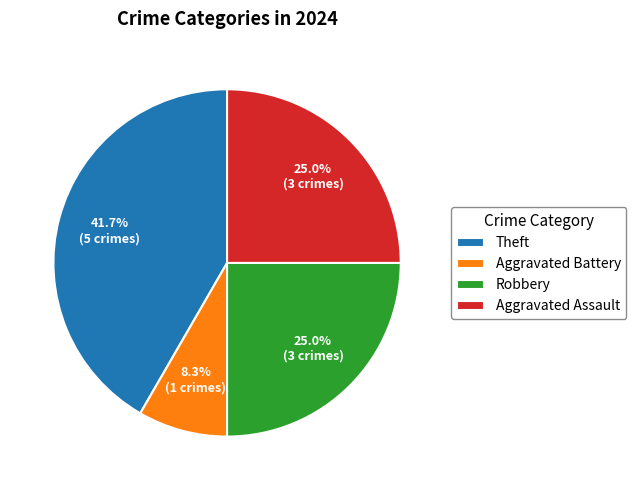

To the nearest percent, what is the combined percentage of Aggravated Battery and Aggravated Assault?

33%